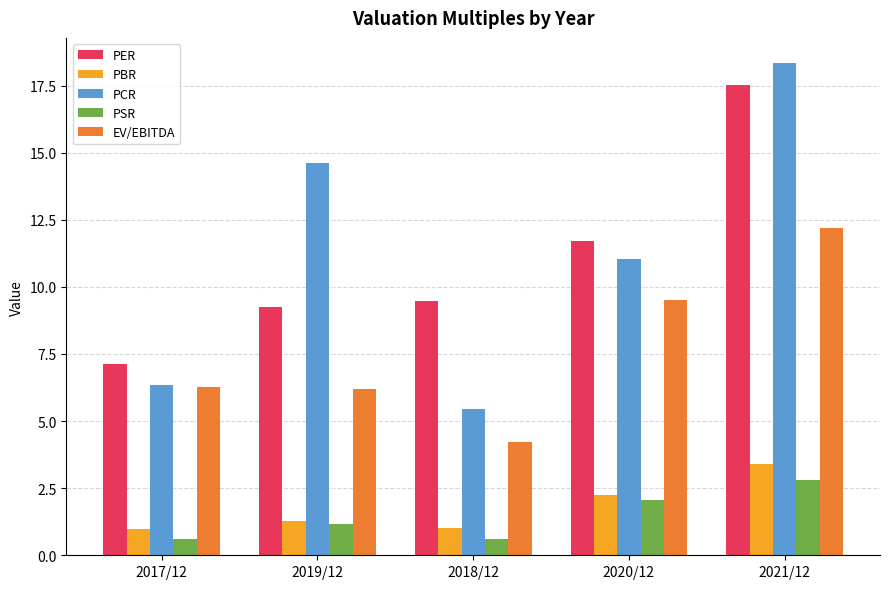

What are all the series names shown in the legend?

PER, PBR, PCR, PSR, EV/EBITDA